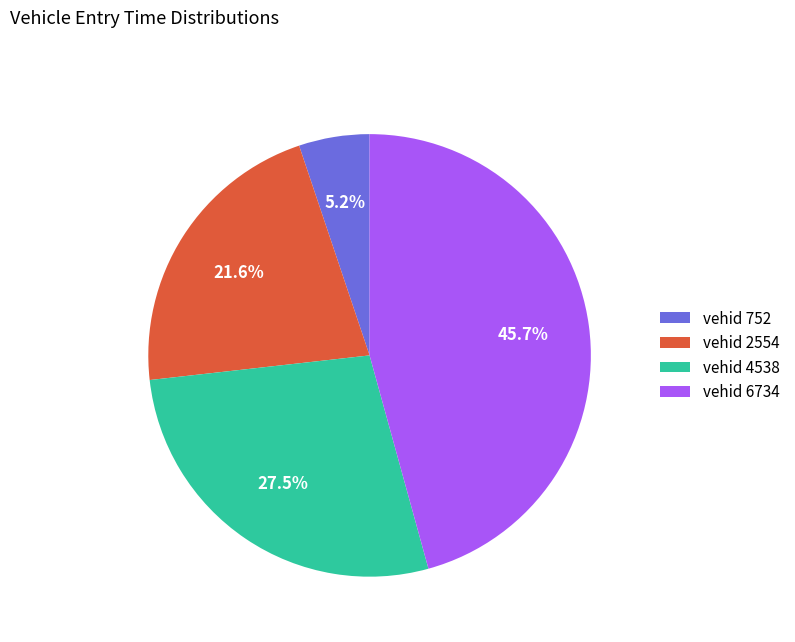

What is the ratio of the value at vehid 4538 to the value at vehid 752?

5.3